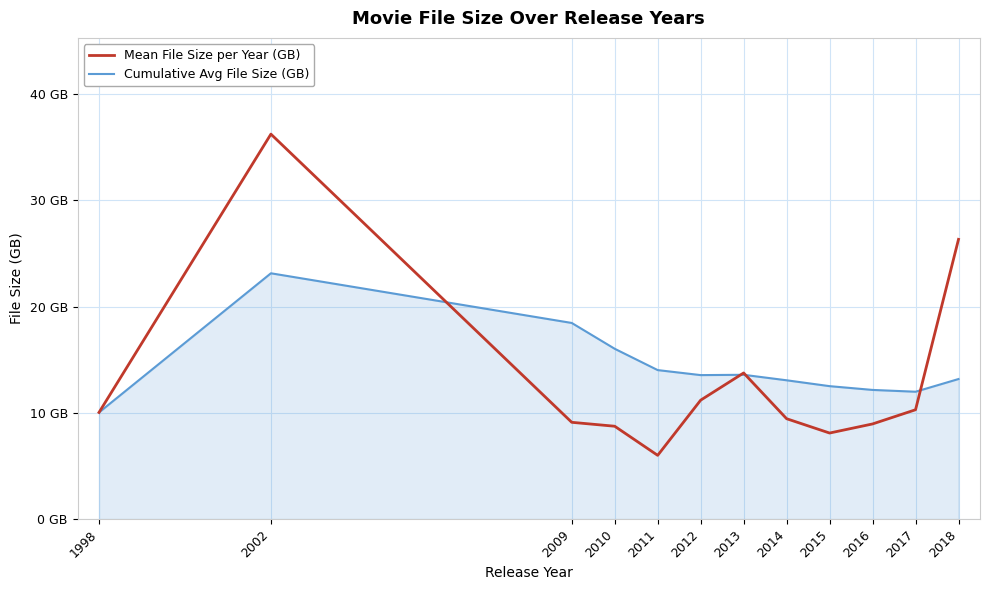

Rank the series by their maximum value, from highest to lowest.

Mean File Size per Year (GB), Cumulative Avg File Size (GB)